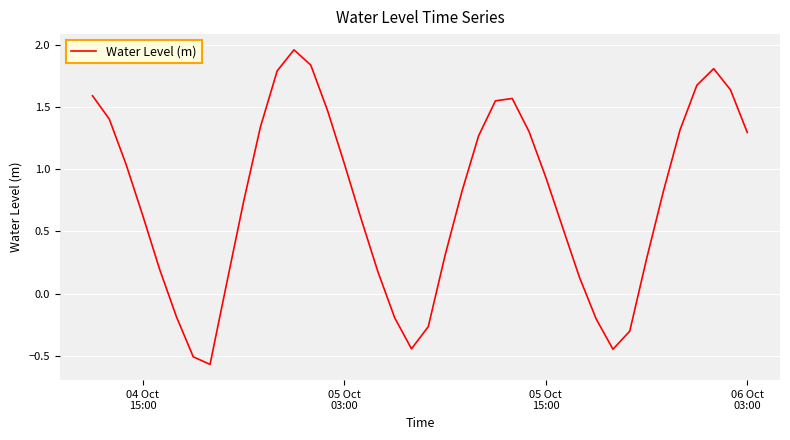

What is the average value?

0.8